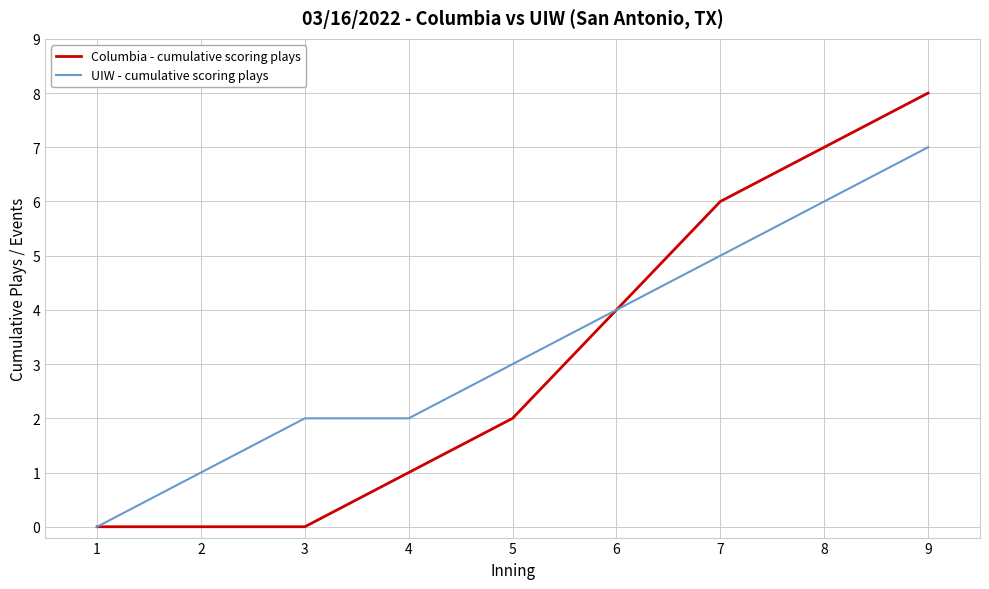

Which category has the highest value in the UIW - cumulative scoring plays series?

9